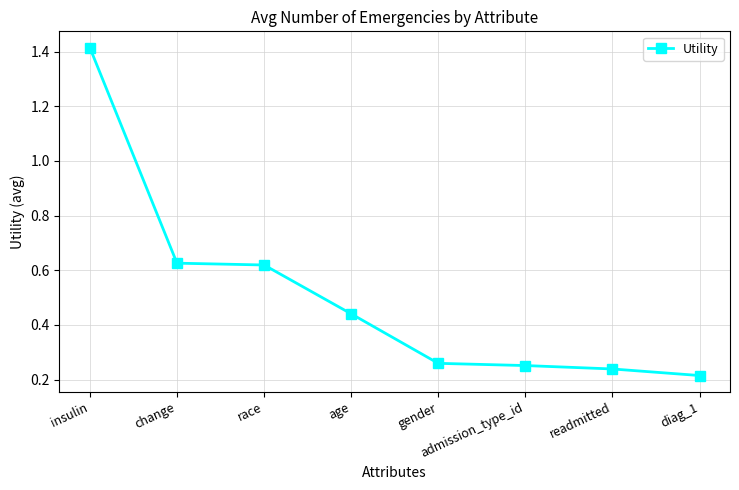

Is it true that the value at age is 0.1?

False